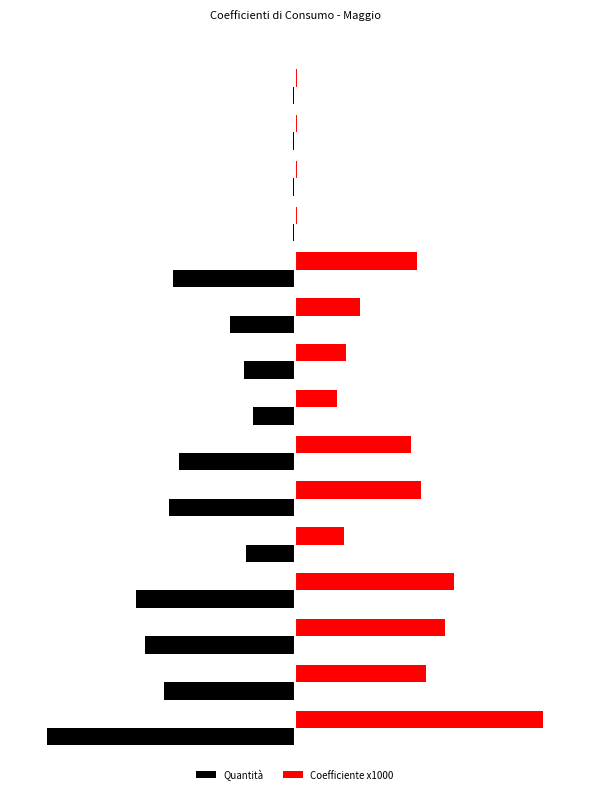

What are all the series names shown in the legend?

Quantità, Coefficiente x1000